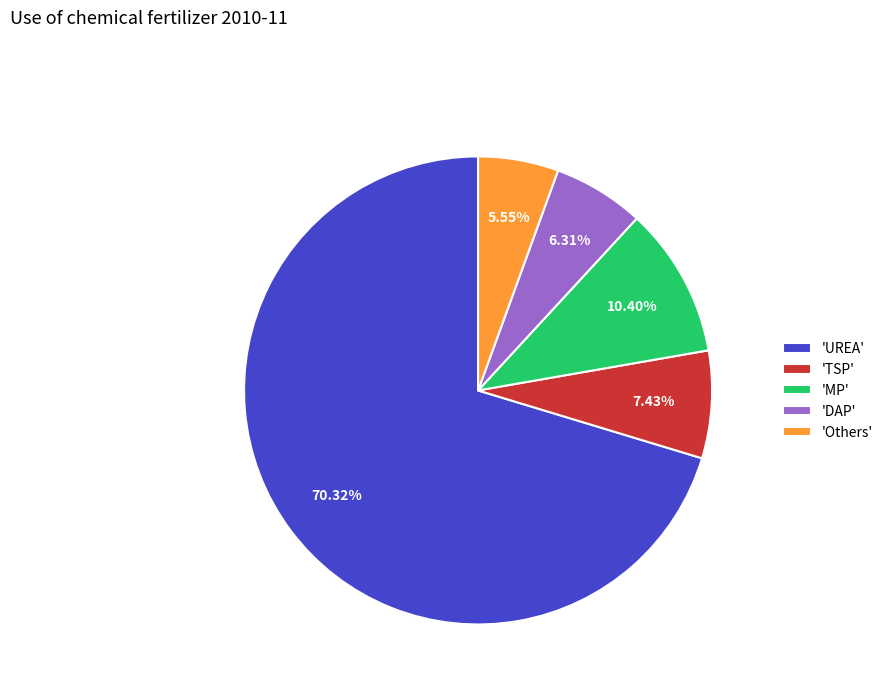

Is there a majority slice in this chart?

Yes